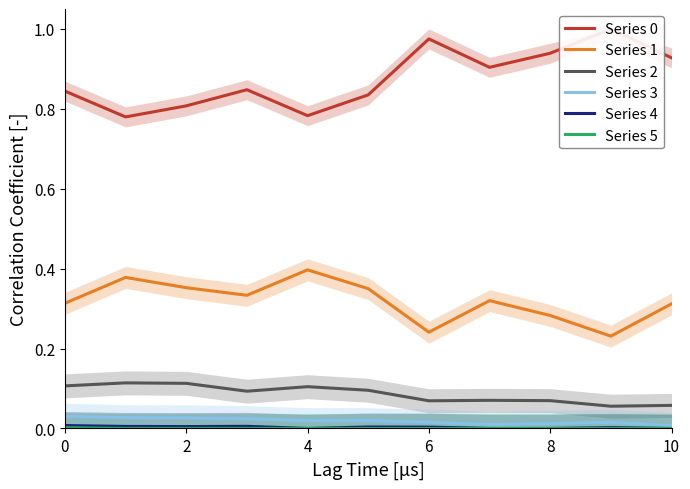

The value of Series 2 at 10 is 0.0. True or false?

False